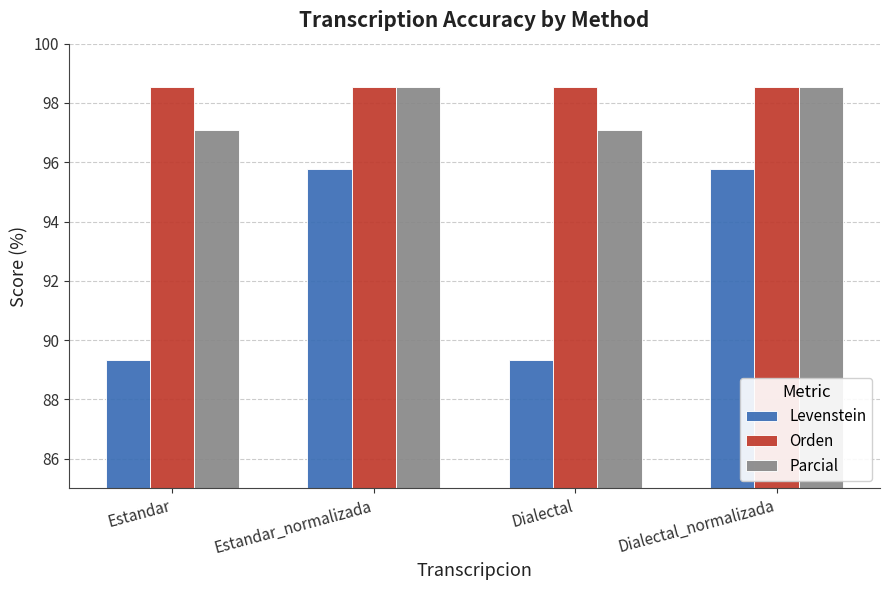

Are the bars horizontal?

No